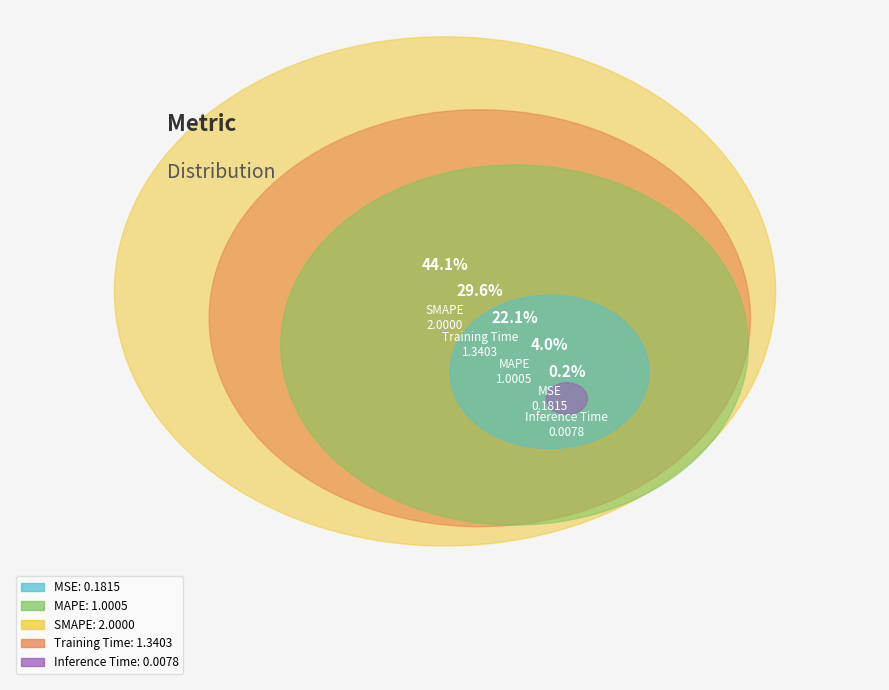

Does MAPE represent more than half of the total?

No